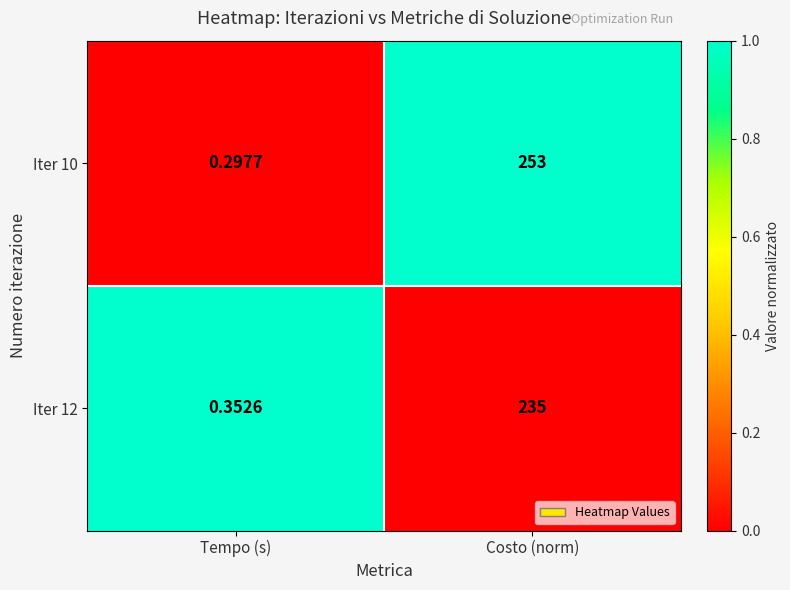

At which category is the sum across all series the highest?

Costo (norm)